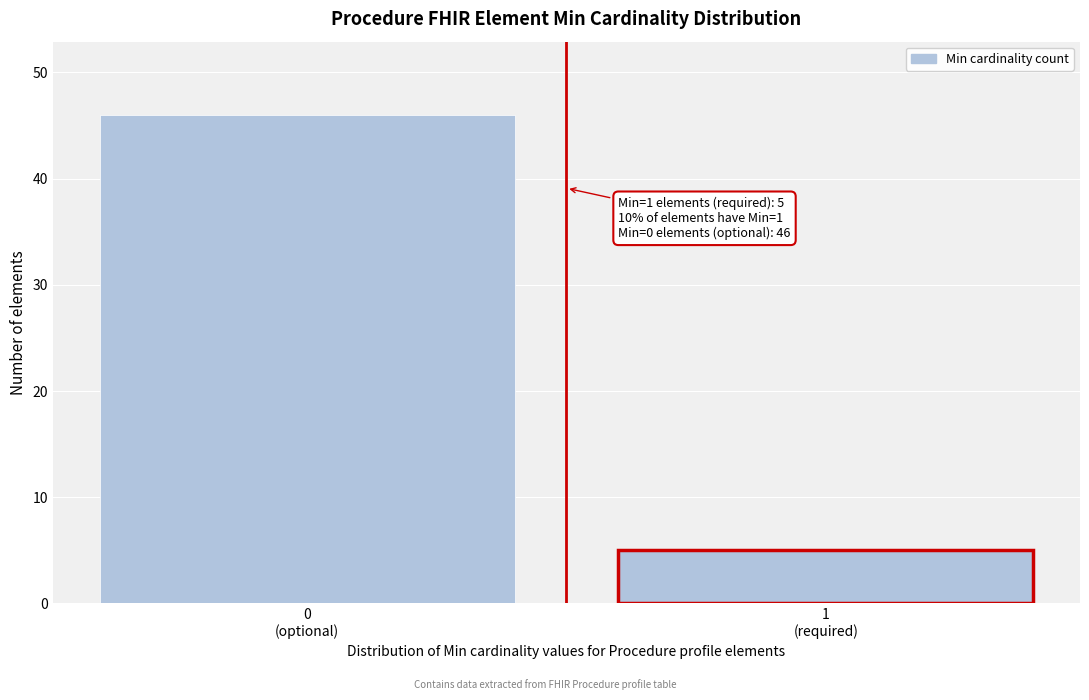

Reading right to left, extract all data points from this chart.

5	46